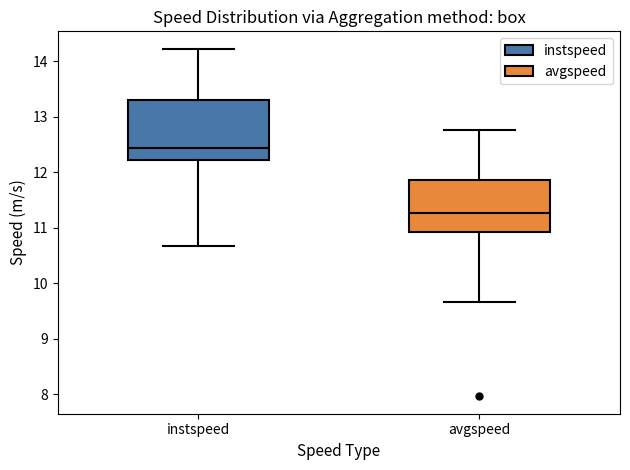

Reading left to right, read every box against the y-axis: the position of its median line, the range the box covers, and the ends of its whiskers. The values are not printed on the chart, so give them approximately, as read against the axis.

instspeed: median 12.4, box 12.2 to 13.3, whiskers 10.7 to 14.2
avgspeed: median 11.3, box 10.9 to 11.9, whiskers 9.7 to 12.8